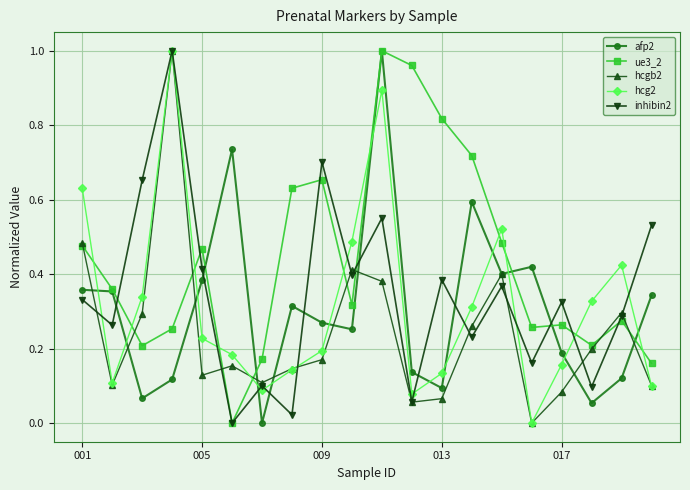

How many intersections are there between afp2 and hcg2?

13